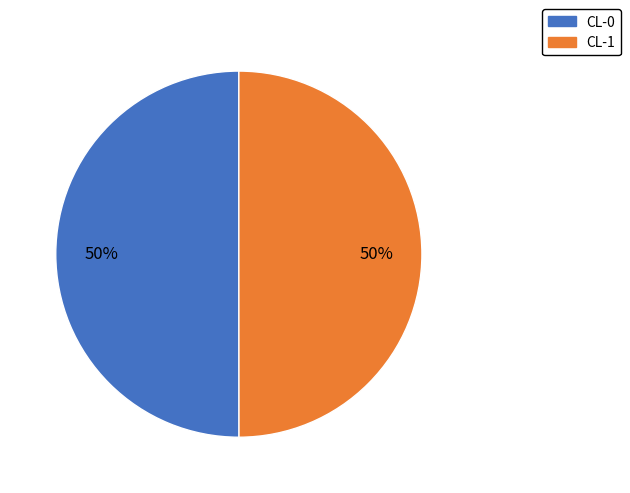

Is it true that CL-1 is 50% of the pie?

True